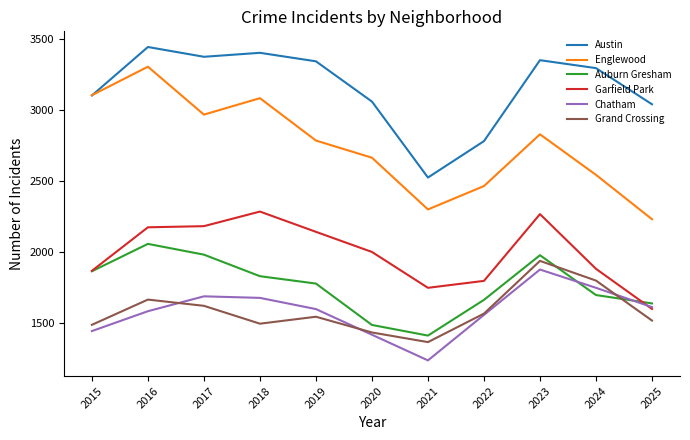

How many values in the Garfield Park series are below 1998?

5